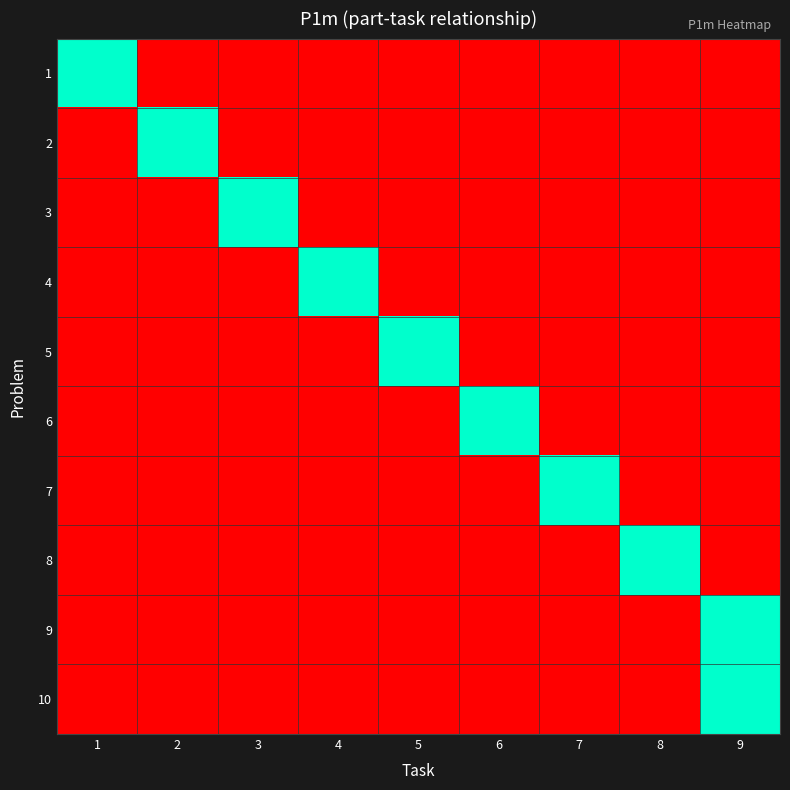

Which label corresponds to the smallest value in the chart?

2